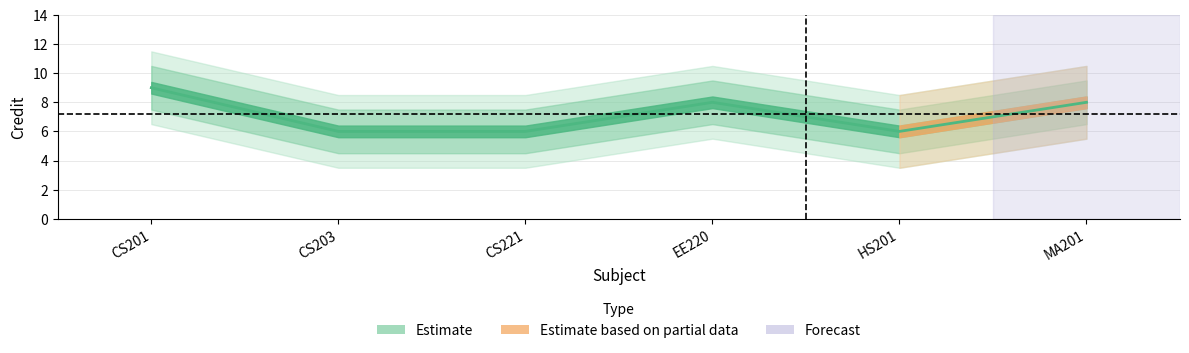

What is the maximum value shown in the chart?

9